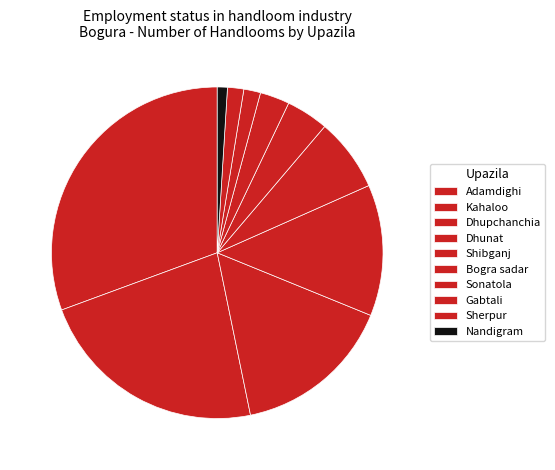

Rank the categories by value from lowest to highest.

Nandigram, Sherpur, Gabtali, Sonatola, Bogra sadar, Shibganj, Dhunat, Dhupchanchia, Kahaloo, Adamdighi